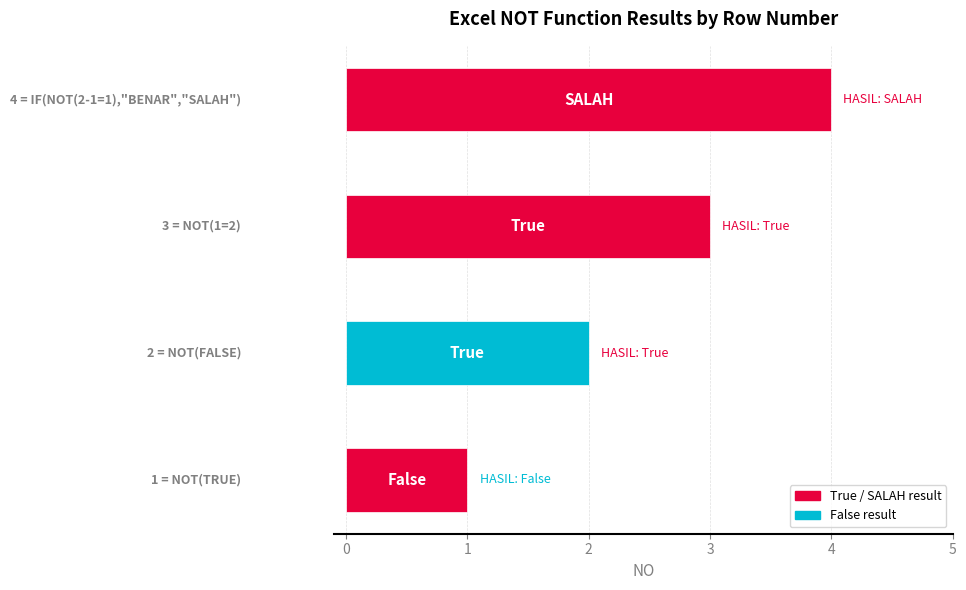

What is the ratio of the value at NOT(TRUE) to the value at NOT(FALSE)?

0.5